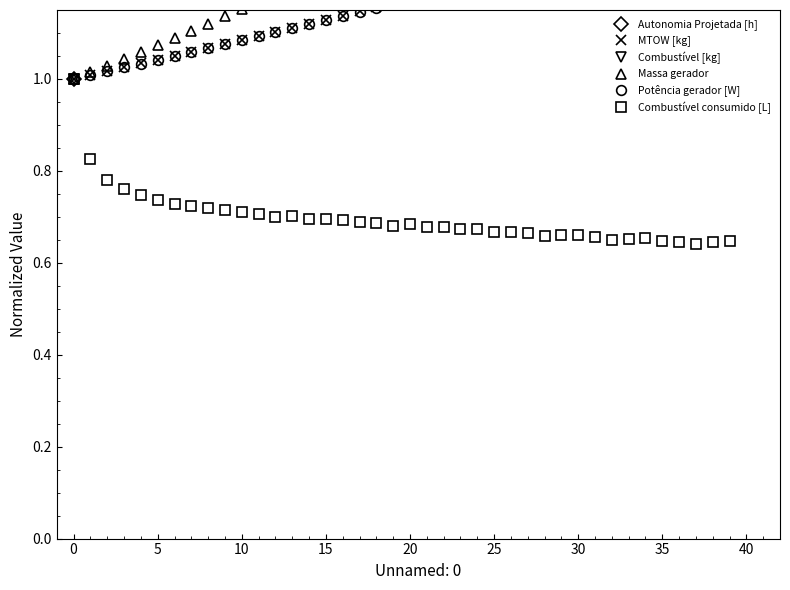

Reading left to right, list all the values displayed in this chart.

Autonomia Projetada [h]: 1.0	2.0	3.0	3.9	4.9	5.8	6.7	7.6	8.5	9.3	10.2	11.0	11.8	12.7	13.5	14.2	15.0	15.8	16.5	17.3	18.0	18.7	19.4	20.1	20.8	21.4	22.1	22.7	23.4	24.0	24.6	25.2	25.8	26.4	27.0	27.6	28.1	28.7	29.2	29.8
MTOW [kg]: 1.0	1.0	1.0	1.0	1.0	1.0	1.1	1.1	1.1	1.1	1.1	1.1	1.1	1.1	1.1	1.1	1.1	1.1	1.2	1.2	1.2	1.2	1.2	1.2	1.2	1.2	1.2	1.2	1.2	1.3	1.3	1.3	1.3	1.3	1.3	1.3	1.3	1.3	1.3	1.4
Combustível [kg]: 1.0	2.0	3.0	4.0	5.0	6.0	7.0	8.0	9.0	10.0	11.0	12.0	13.0	14.0	15.0	16.0	17.0	18.0	19.0	20.0	21.0	22.0	23.0	24.0	25.0	26.0	27.0	28.0	29.0	30.0	31.0	32.0	33.0	34.0	35.0	36.0	37.0	38.0	39.0	40.0
Massa gerador: 1.0	1.0	1.0	1.0	1.1	1.1	1.1	1.1	1.1	1.1	1.2	1.2	1.2	1.2	1.2	1.2	1.3	1.3	1.3	1.3	1.3	1.3	1.4	1.4	1.4	1.4	1.4	1.5	1.5	1.5	1.5	1.5	1.6	1.6	1.6	1.6	1.6	1.7	1.7	1.7
Potência gerador [W]: 1.0	1.0	1.0	1.0	1.0	1.0	1.1	1.1	1.1	1.1	1.1	1.1	1.1	1.1	1.1	1.1	1.1	1.1	1.2	1.2	1.2	1.2	1.2	1.2	1.2	1.2	1.2	1.2	1.2	1.3	1.3	1.3	1.3	1.3	1.3	1.3	1.3	1.3	1.3	1.3
Combustível consumido [L]: 1.0	0.8	0.8	0.8	0.7	0.7	0.7	0.7	0.7	0.7	0.7	0.7	0.7	0.7	0.7	0.7	0.7	0.7	0.7	0.7	0.7	0.7	0.7	0.7	0.7	0.7	0.7	0.7	0.7	0.7	0.7	0.7	0.7	0.7	0.7	0.6	0.6	0.6	0.6	0.6